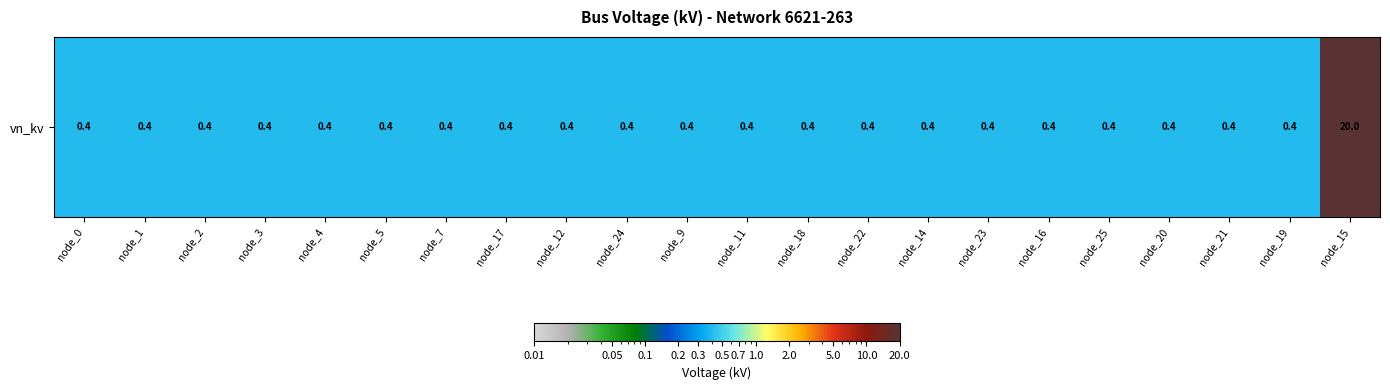

What is the difference between the maximum and minimum values?

19.6